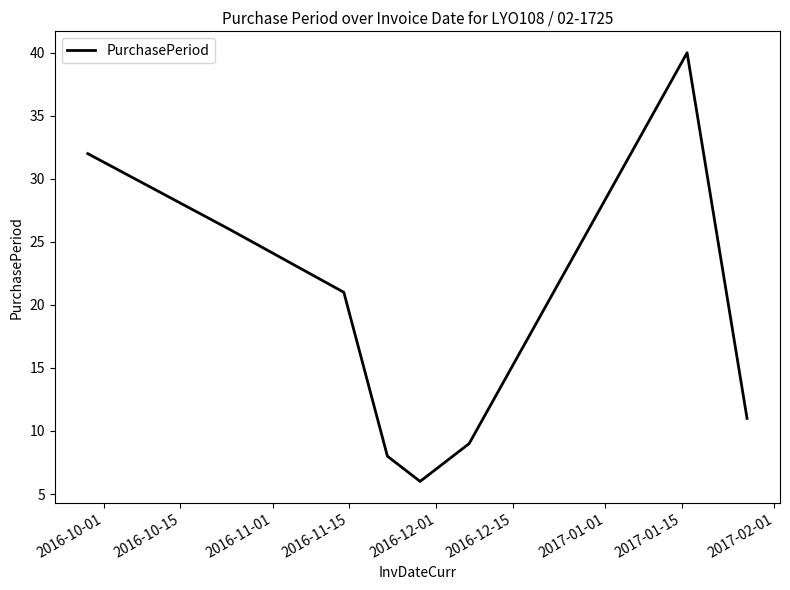

What is the smallest value displayed?

6